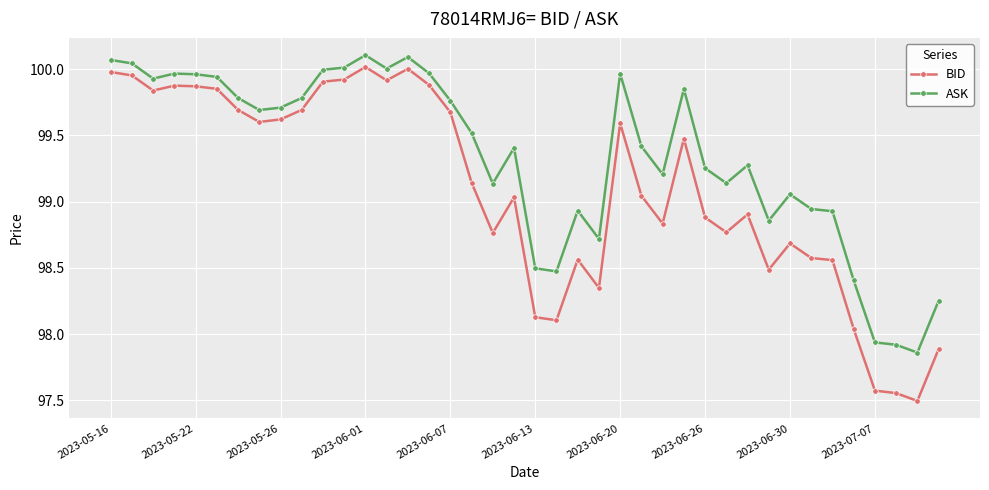

How many lines are shown in the chart?

2